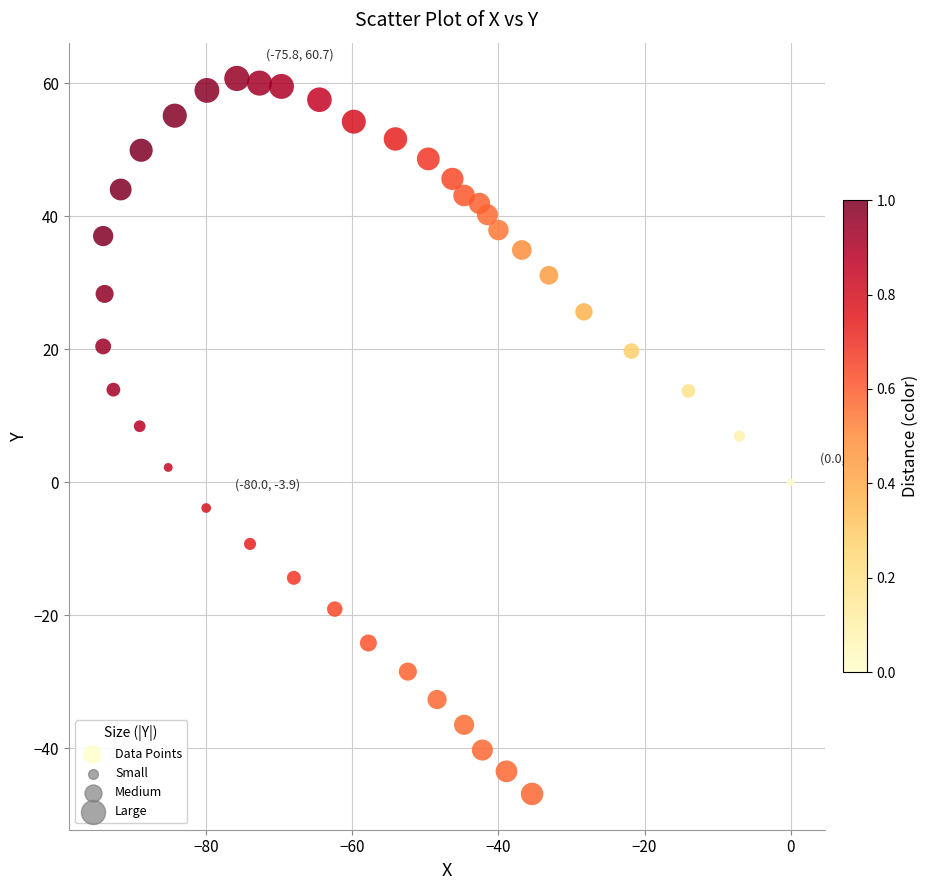

What is the range of Y values (max minus min)?

107.6